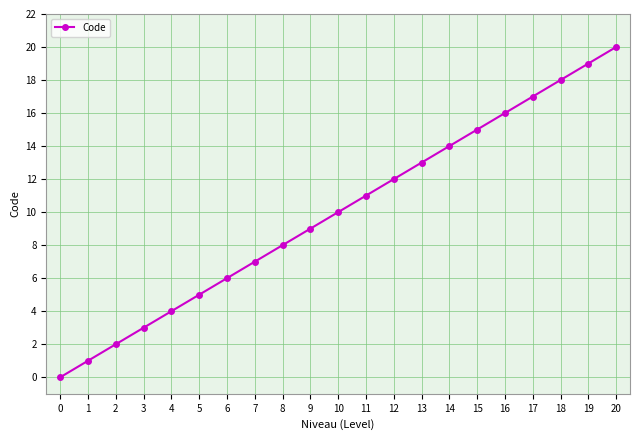

Which category has the highest value across all series?

20